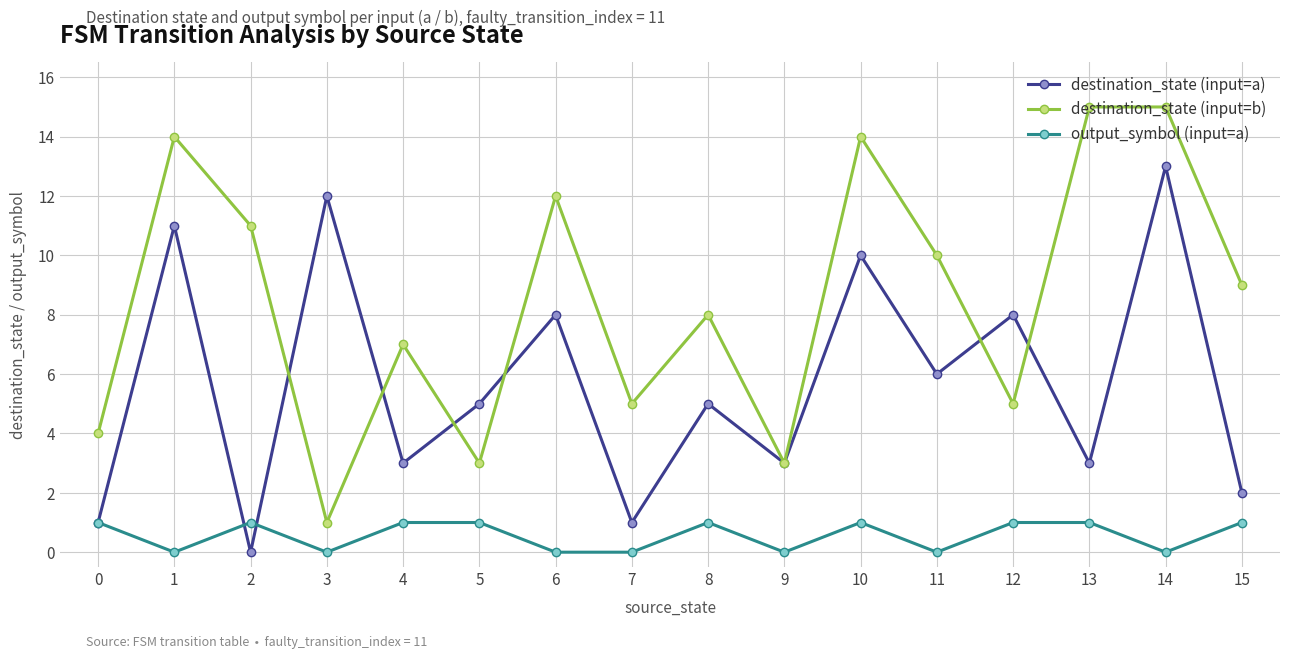

What is the sum of the output_symbol (input=a) values at 10 and 3?

1